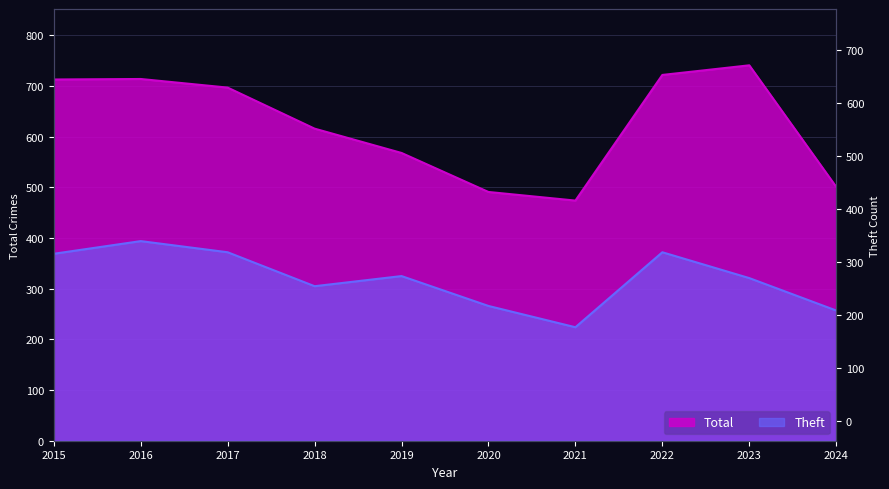

Which series has the largest total across all categories?

Total